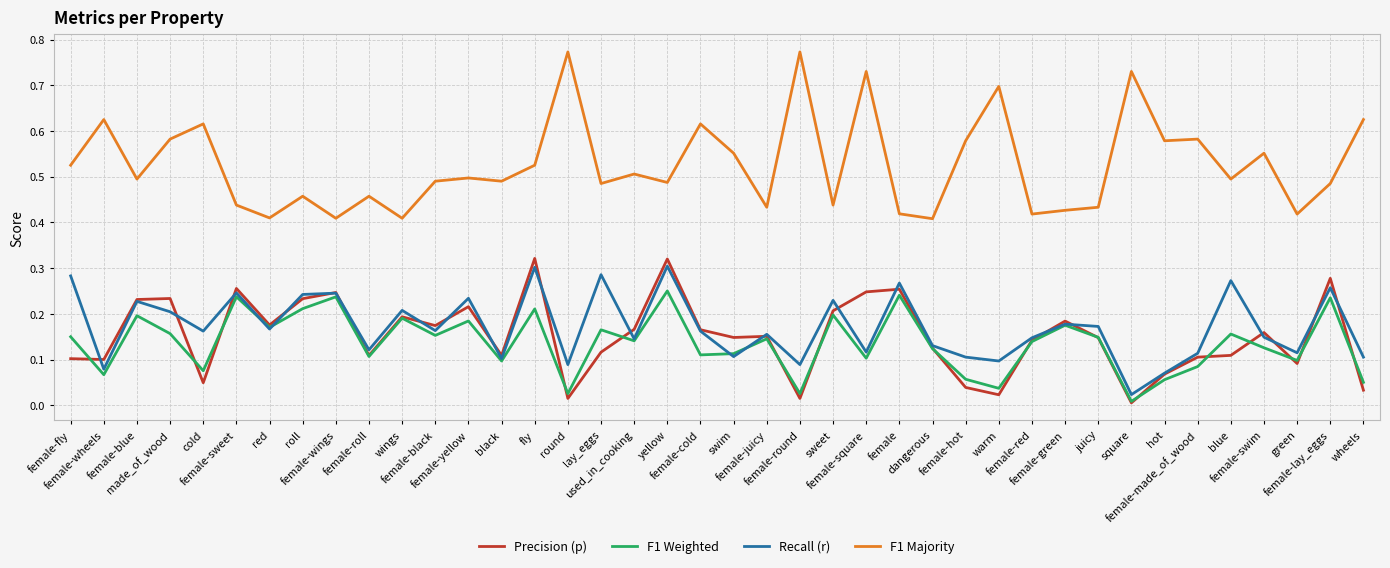

True or false: F1 Weighted and F1 Majority cross at least once.

False